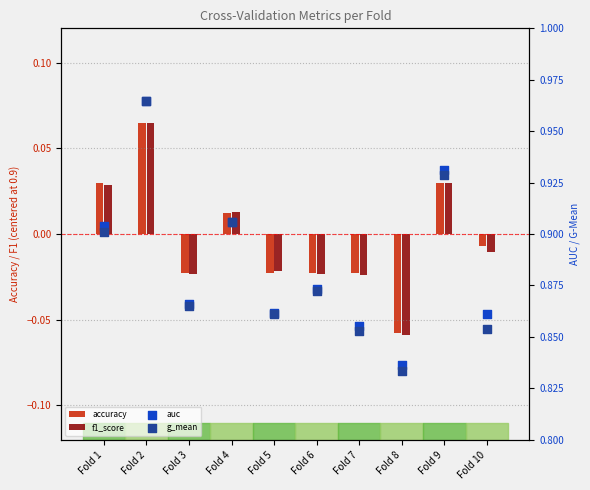

At how many categories does at least one series exceed 0?

10